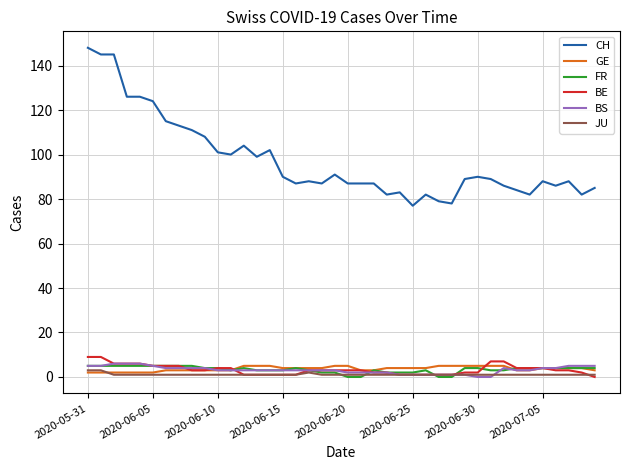

Which series has the largest total across all categories?

CH